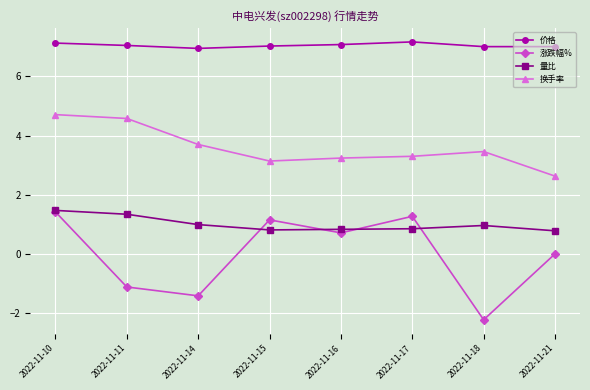

What is the value of the 量比 point at the 3rd from the left?

1.0